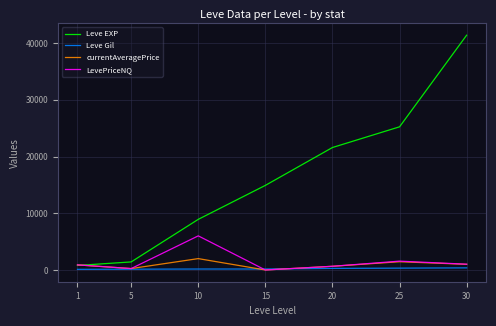

Which series has the widest spread of values?

Leve EXP